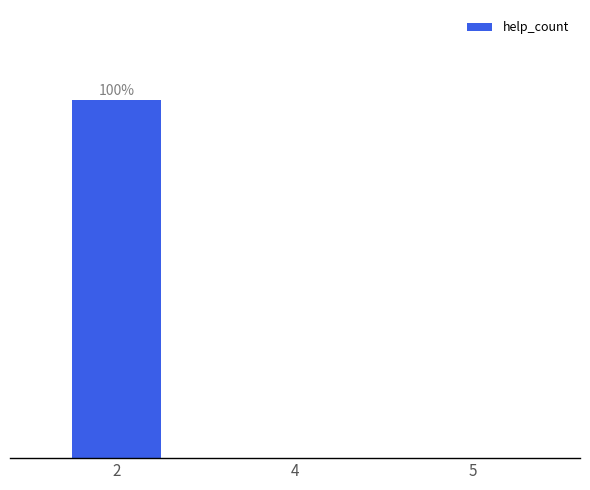

Reading left to right, transcribe all the data shown in this chart.

2=100	4=0	5=0